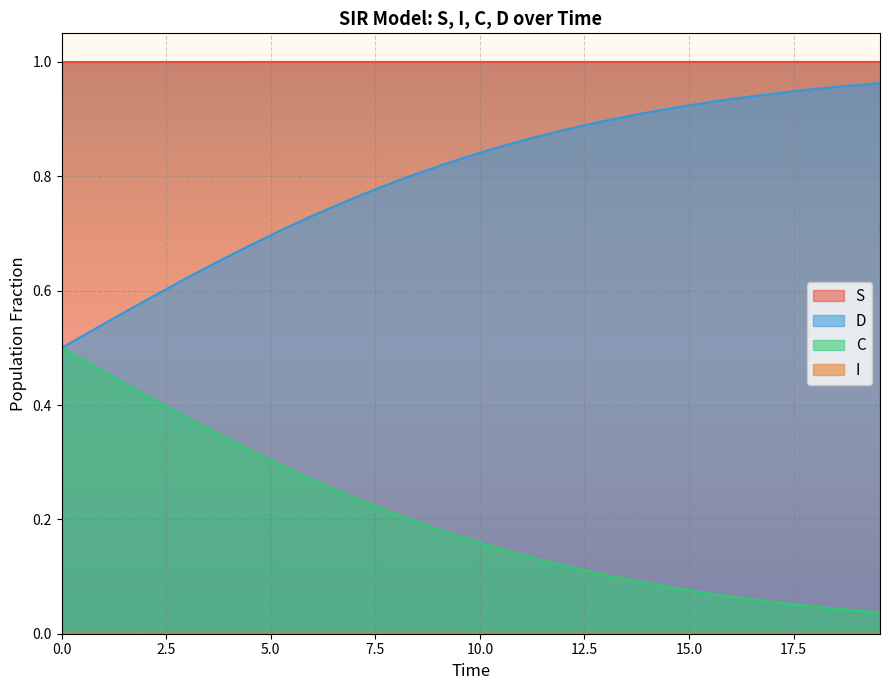

Which series has the largest total across all categories?

S